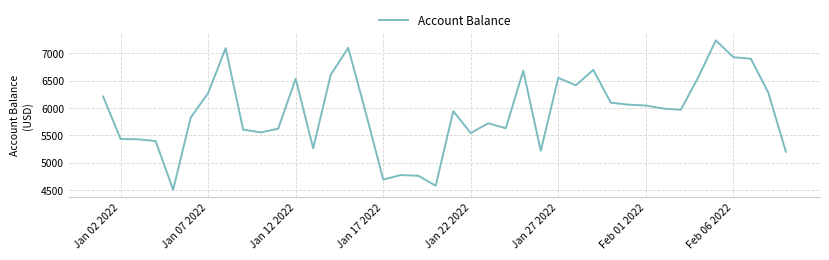

What is the smallest value displayed?

4505.7